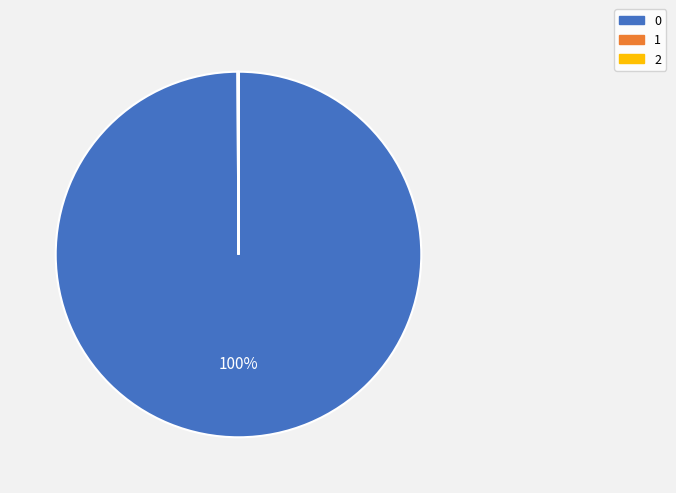

True or false: 0 accounts for 86% of the total.

False